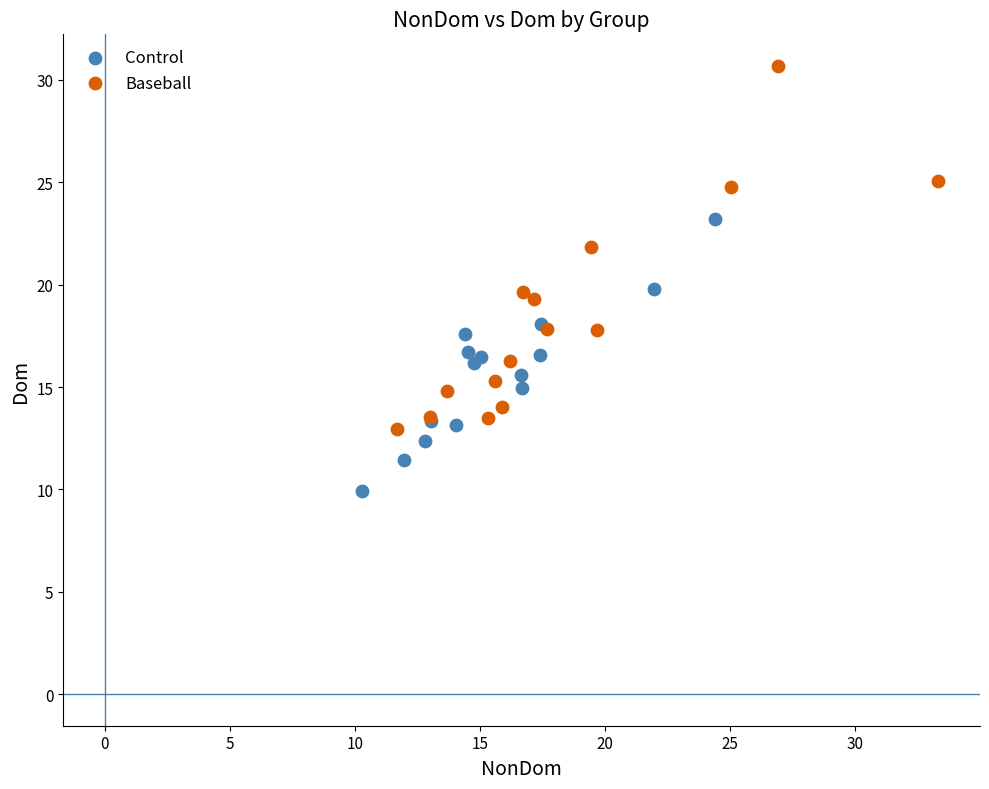

Which series reaches the minimum Y coordinate?

Control